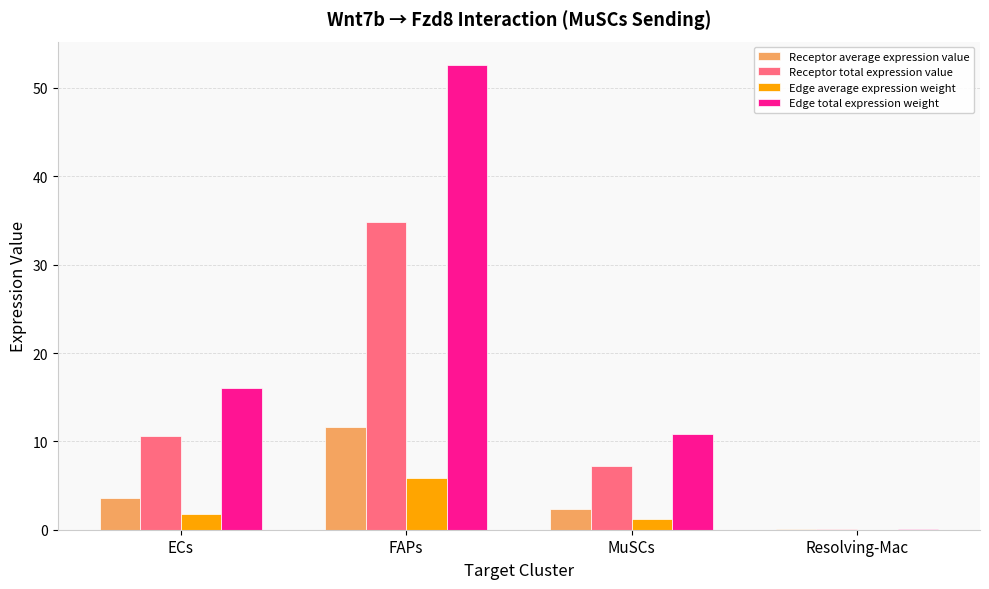

At which label does Edge average expression weight first exceed 1?

ECs